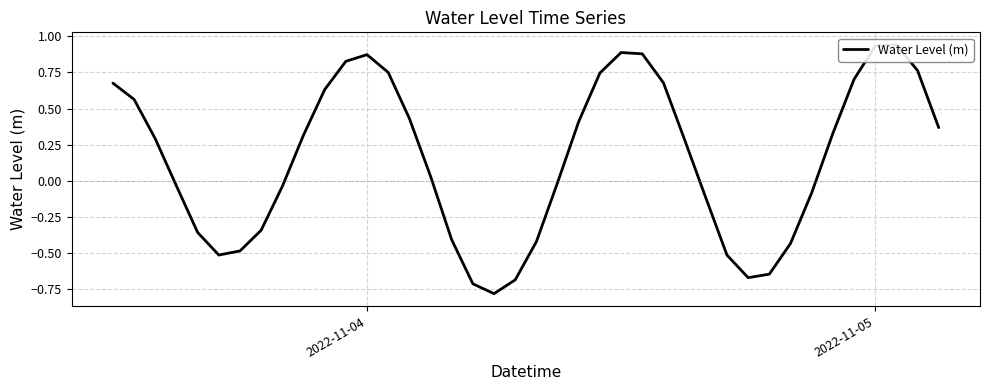

What is the maximum value shown in the chart?

0.9